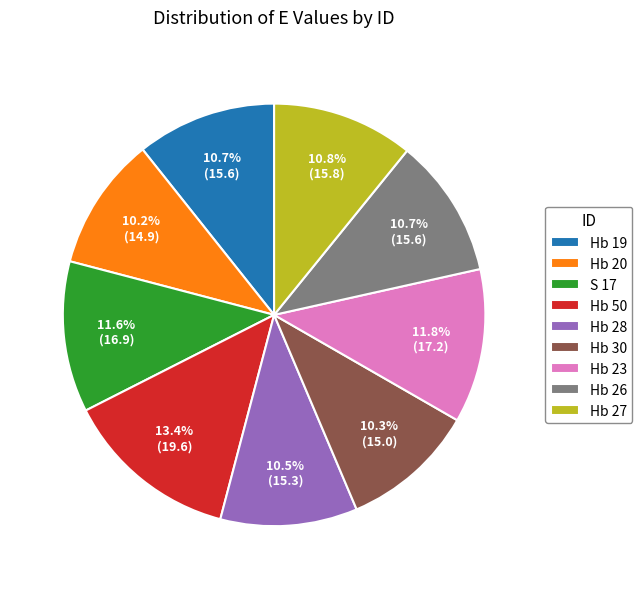

Which slice is the largest?

Hb 50